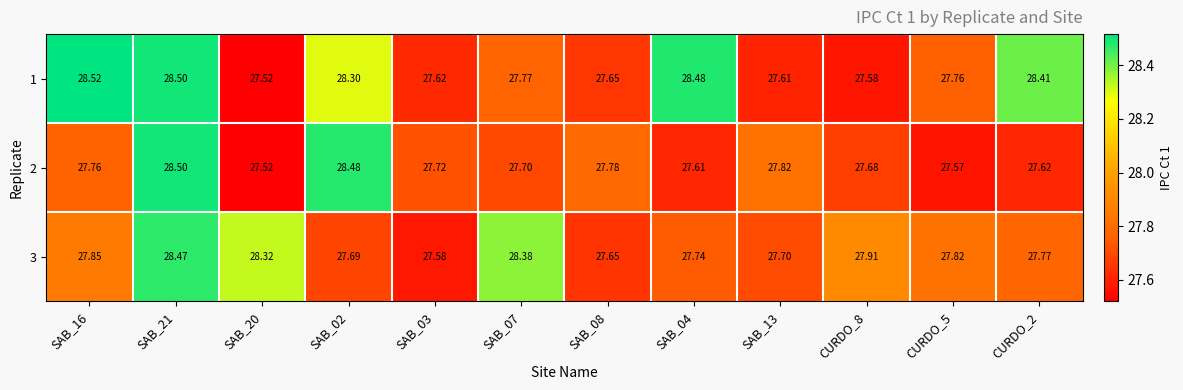

Rank the series by their maximum value, from lowest to highest.

3, 2, 1